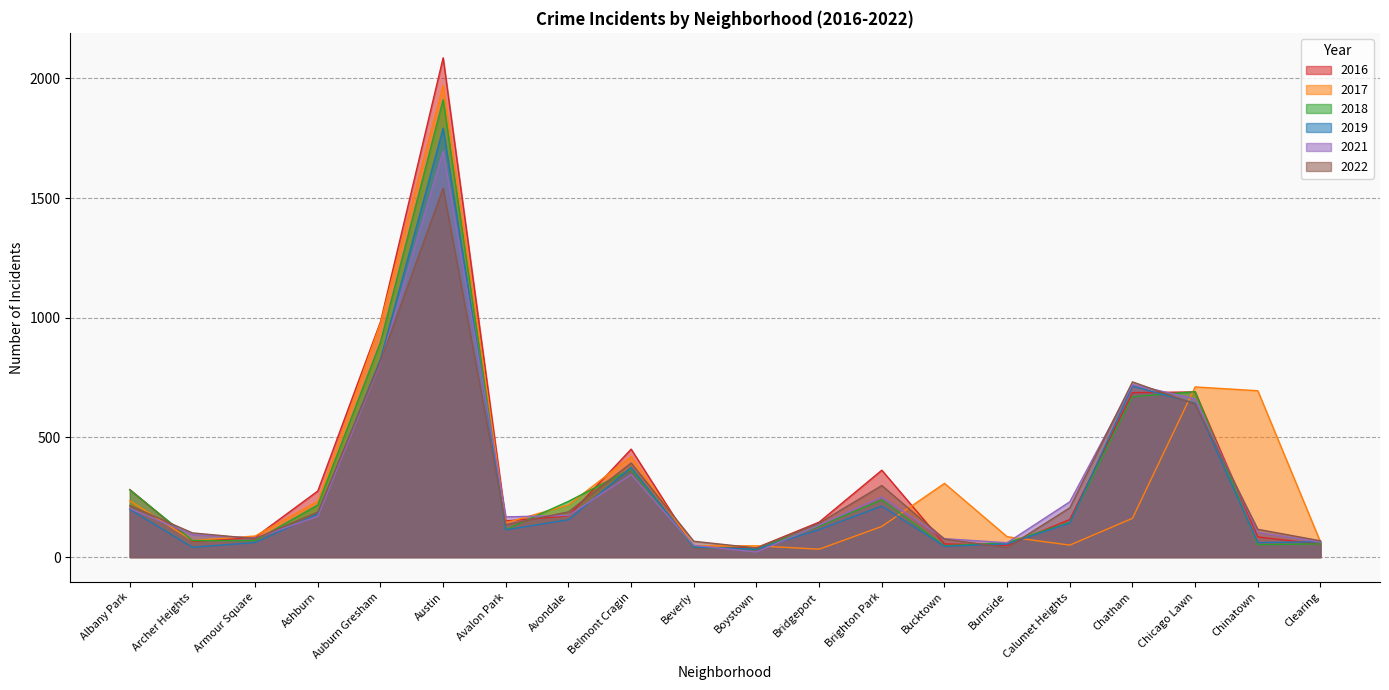

What is the value of the 2022 point at the 16th from the left?

206